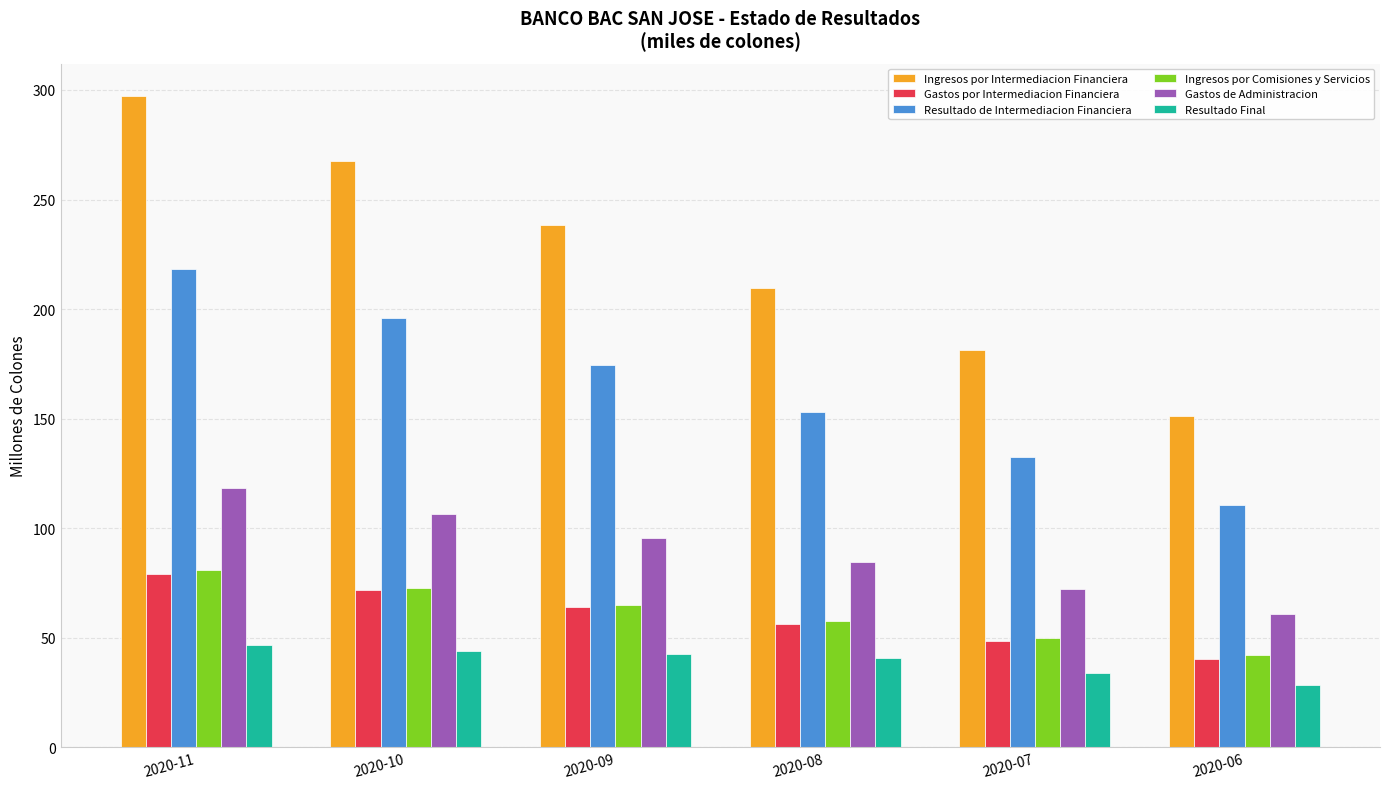

What is the total value across all series at 2020-11?

839.9